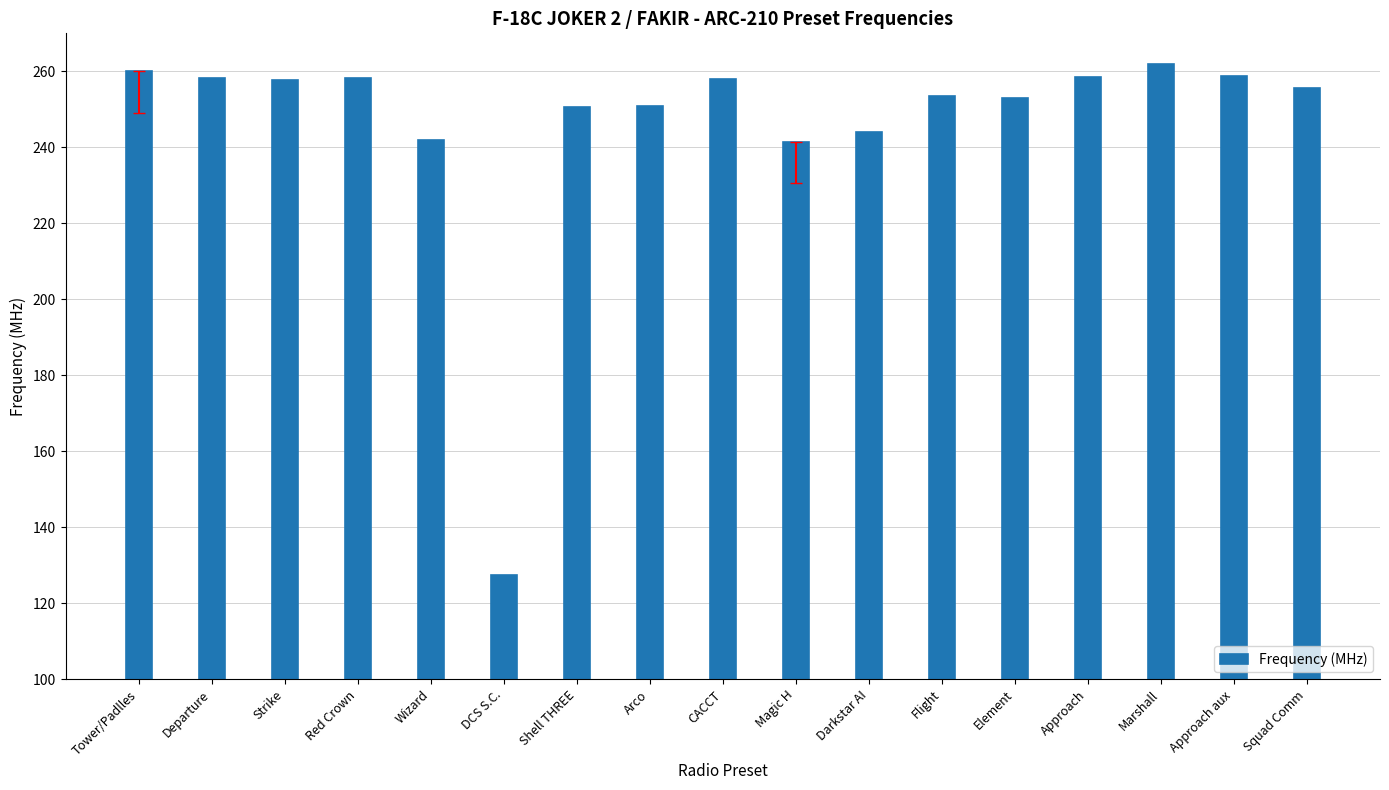

At which category does the chart reach its peak across all series?

Marshall